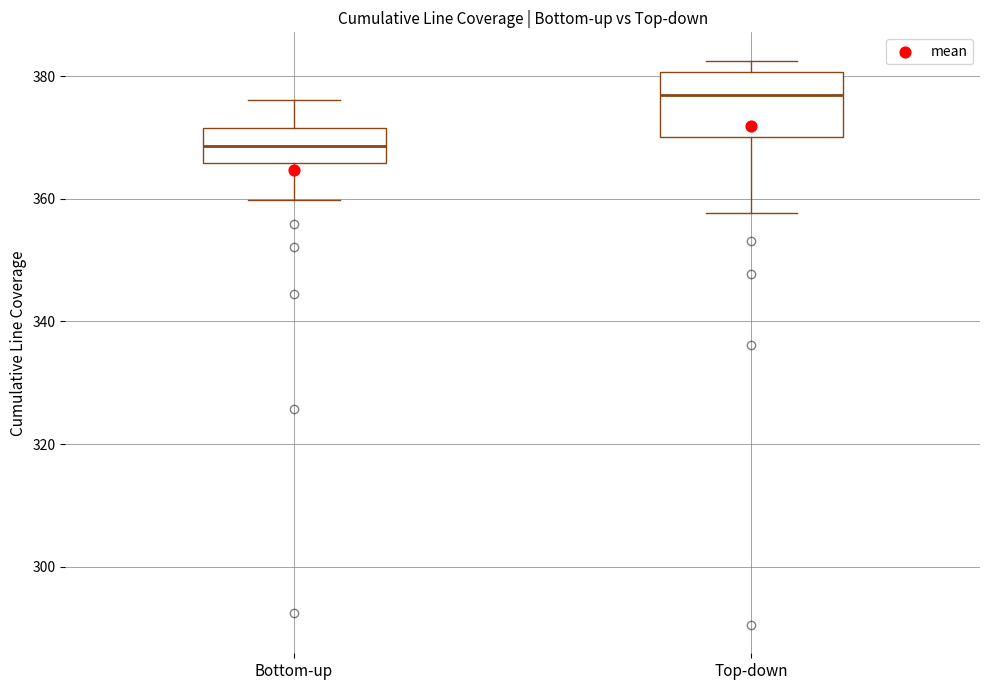

Reading left to right, transcribe this box plot: for each box, give where its median line is, the range the box spans, and where its two whiskers end, as read against the y-axis. The values are not printed on the chart, so give them approximately, as read against the axis.

Bottom-up: median 368, box 366 to 372, whiskers 360 to 376
Top-down: median 376, box 370 to 380, whiskers 358 to 382